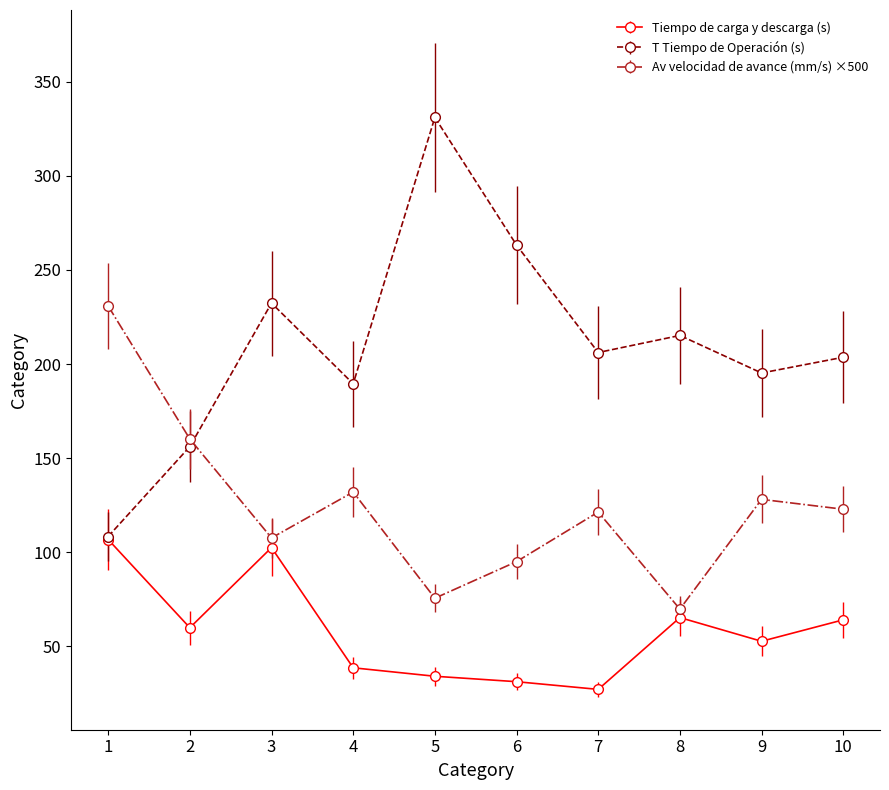

Which category has the lowest value across all series?

7